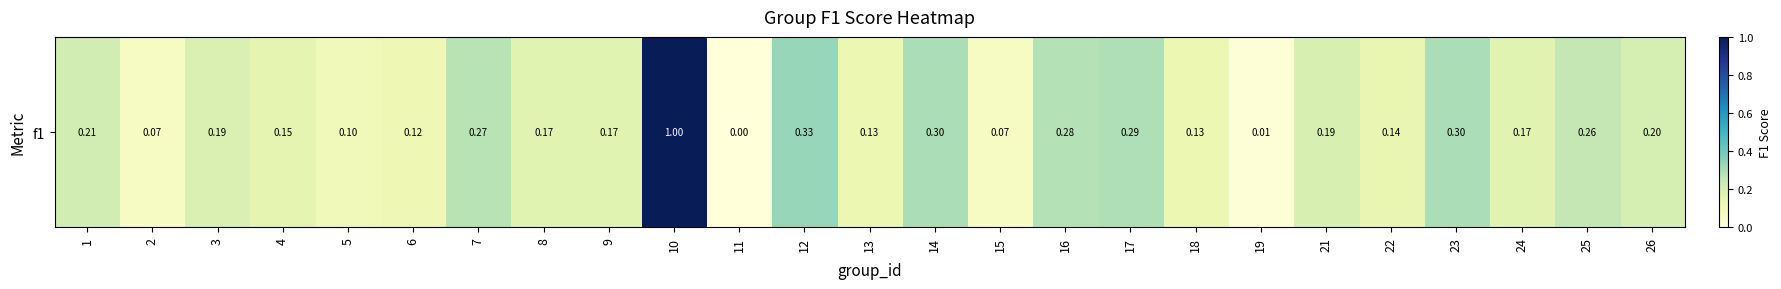

Between 16 and 18, which is larger?

16